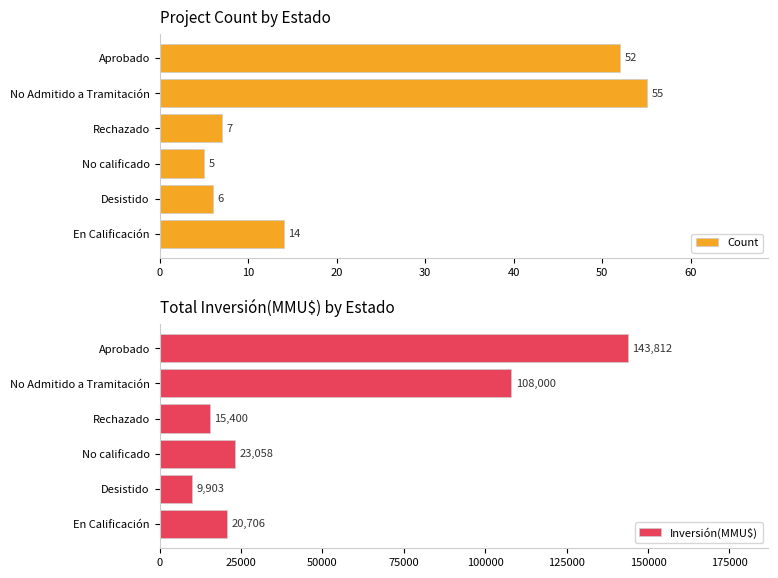

Reading right to left, list all the values displayed in this chart.

Count: 14	6	5	7	55	52
Inversión(MMU$): 20706	9903	23058	15400	108000	143812